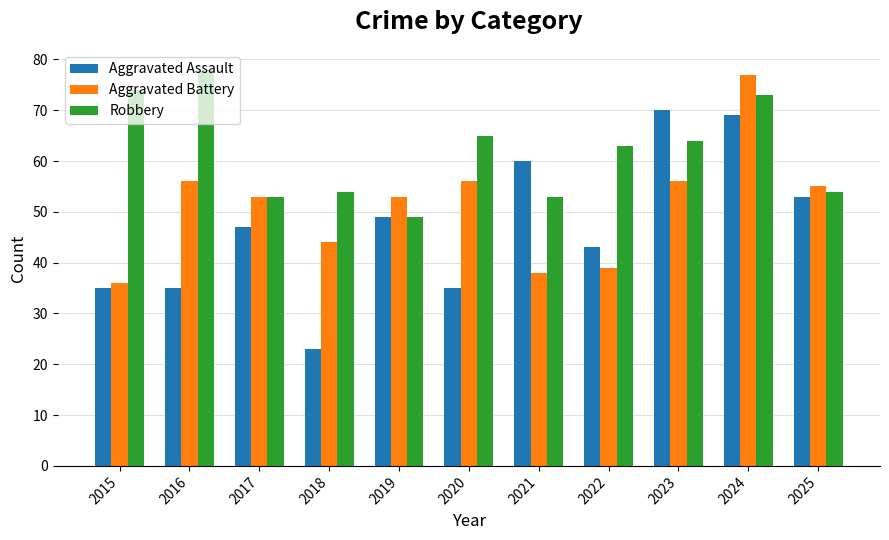

What is the minimum value for Robbery?

49